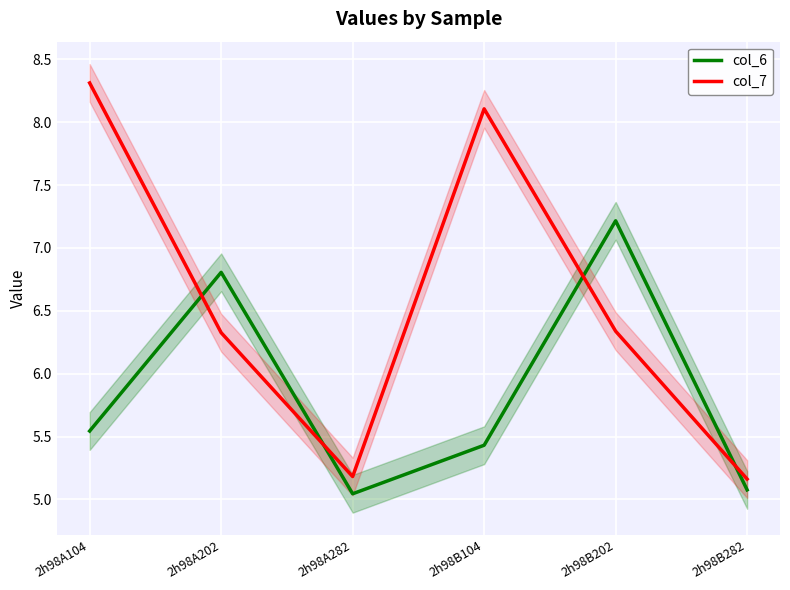

What is the difference between the col_7 values at 2h98B282 and 2h98A104?

3.1